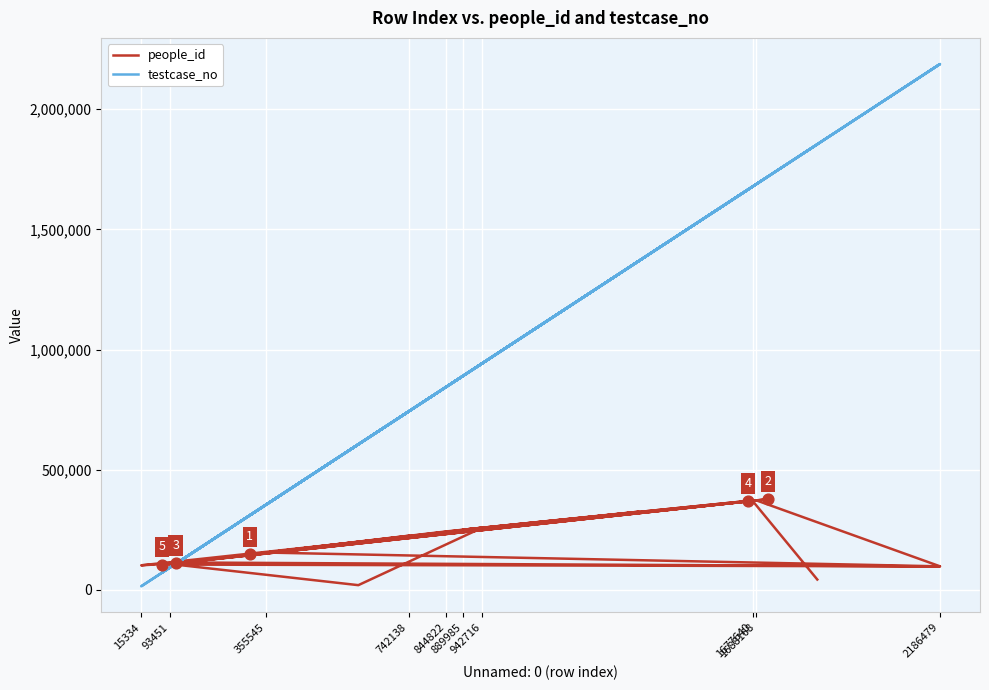

Which series contains the highest Y value?

testcase_no